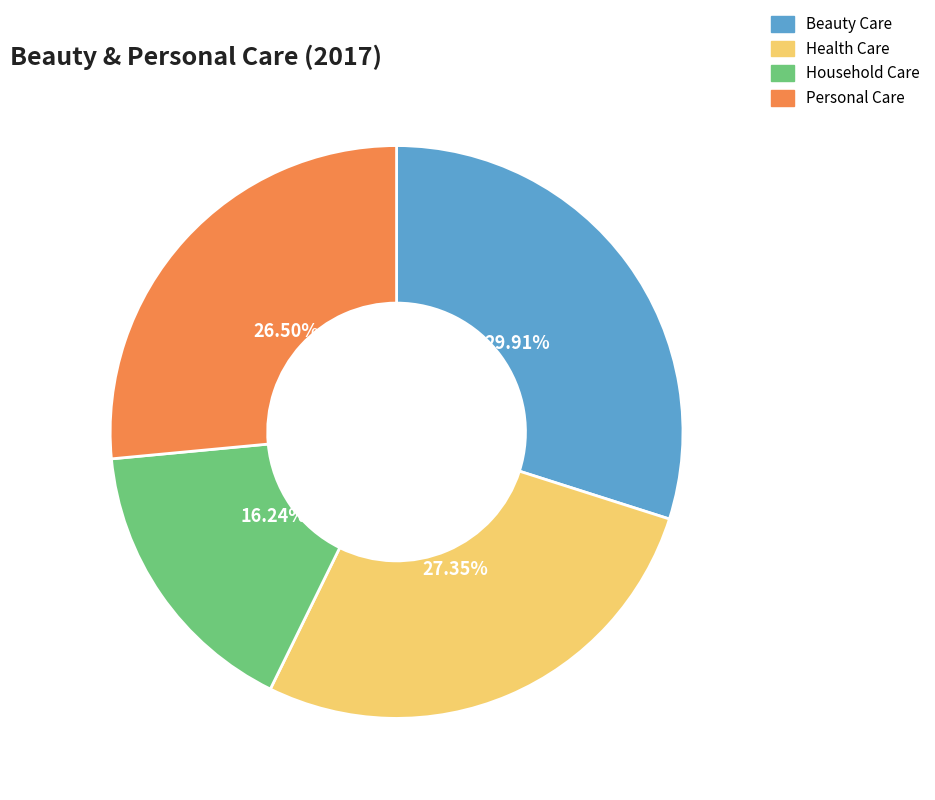

To the nearest percent, what is the difference between the largest and smallest slice percentages?

14%